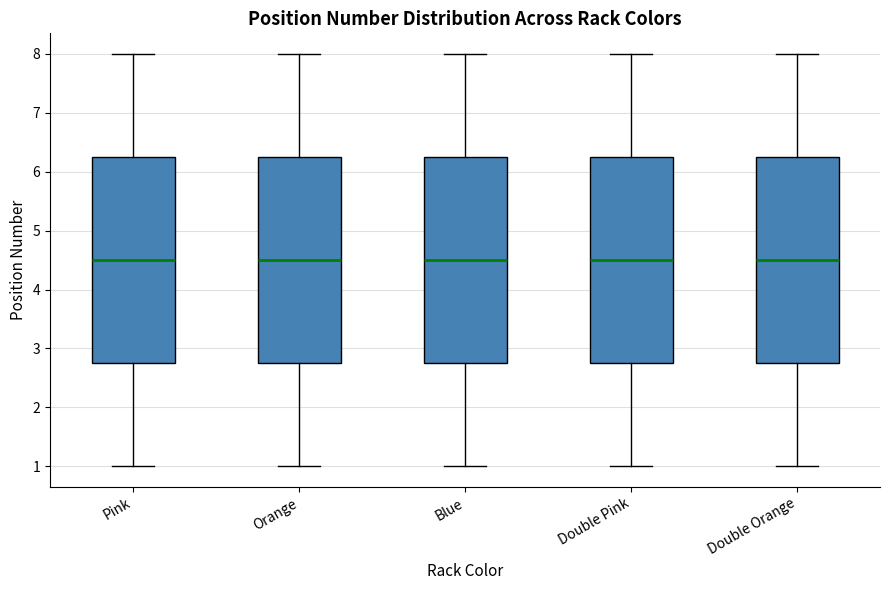

Reading left to right, transcribe this box plot: for each box, give where its median line is, the range the box spans, and where its two whiskers end, as read against the y-axis. The values are not printed on the chart, so give them approximately, as read against the axis.

Pink: median 4.5, box 2.8 to 6.3, whiskers 1.0 to 8.0
Orange: median 4.5, box 2.8 to 6.3, whiskers 1.0 to 8.0
Blue: median 4.5, box 2.8 to 6.3, whiskers 1.0 to 8.0
Double Pink: median 4.5, box 2.8 to 6.3, whiskers 1.0 to 8.0
Double Orange: median 4.5, box 2.8 to 6.3, whiskers 1.0 to 8.0